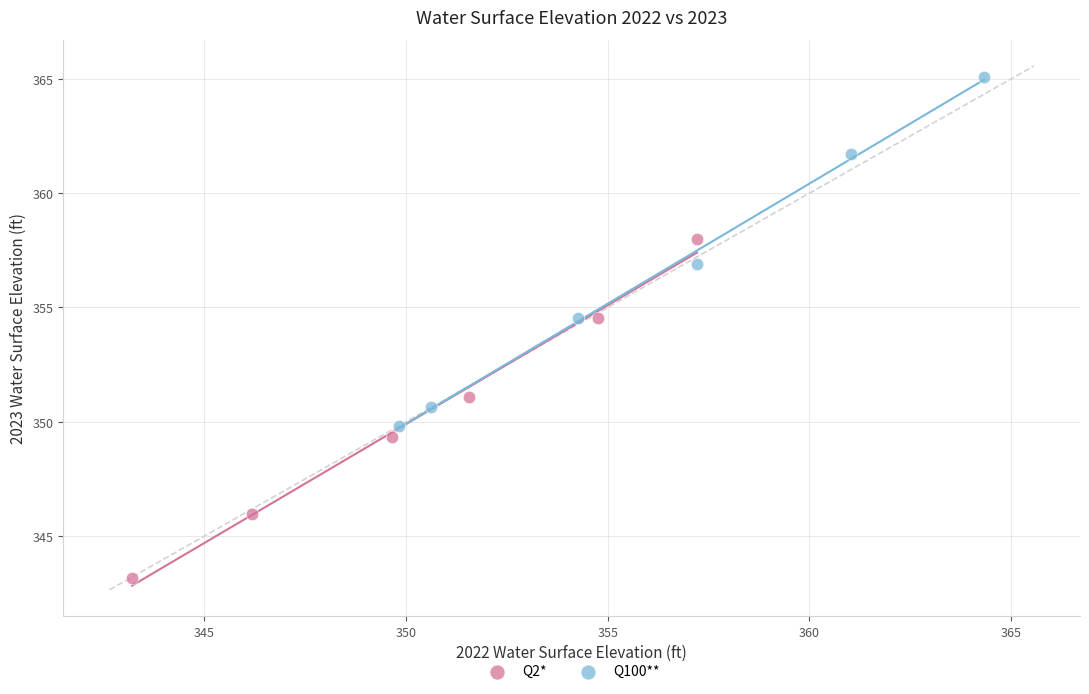

Which series reaches the minimum Y coordinate?

Q2*